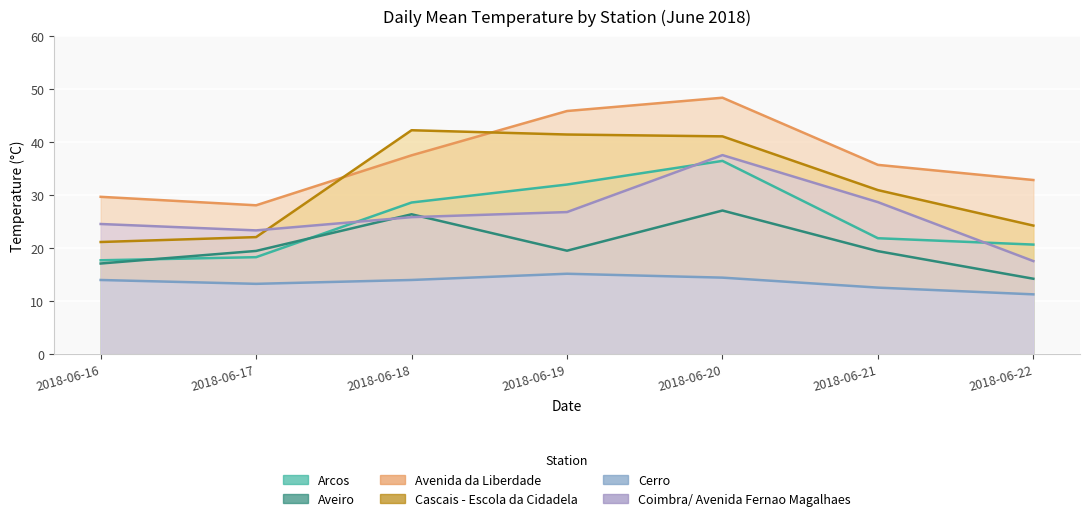

What are all the series names shown in the legend?

Arcos, Aveiro, Avenida da Liberdade, Cascais - Escola da Cidadela, Cerro, Coimbra/ Avenida Fernao Magalhaes